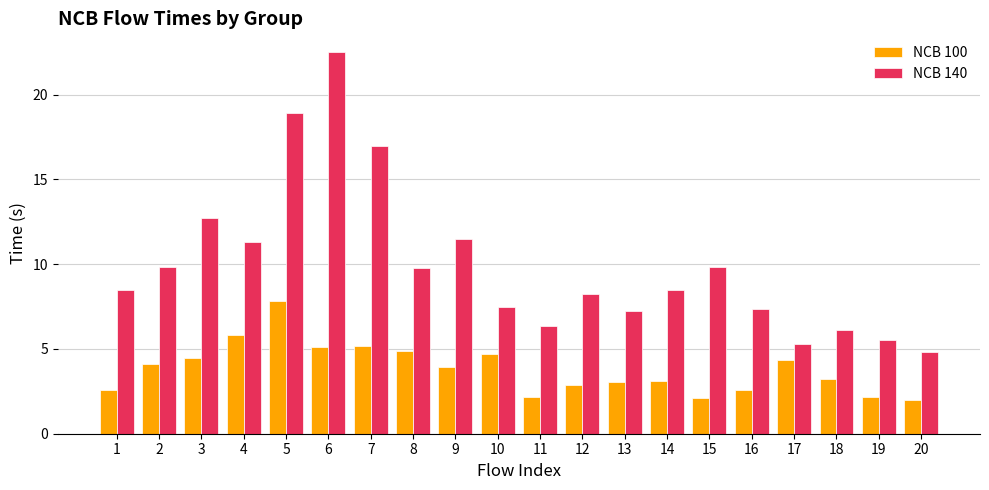

Which category has the highest value across all series?

6